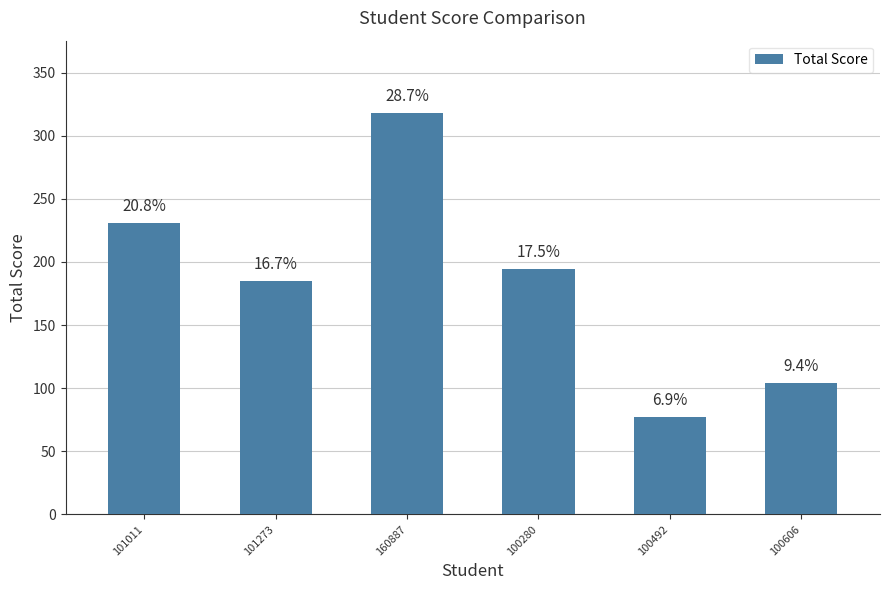

Reading left to right, transcribe all the data shown in this chart.

231	185	318	194	77	104